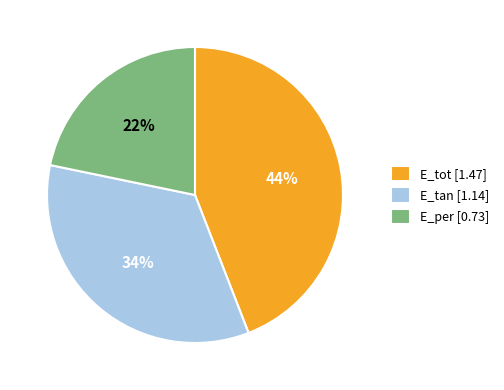

How many slices are in this pie chart?

3